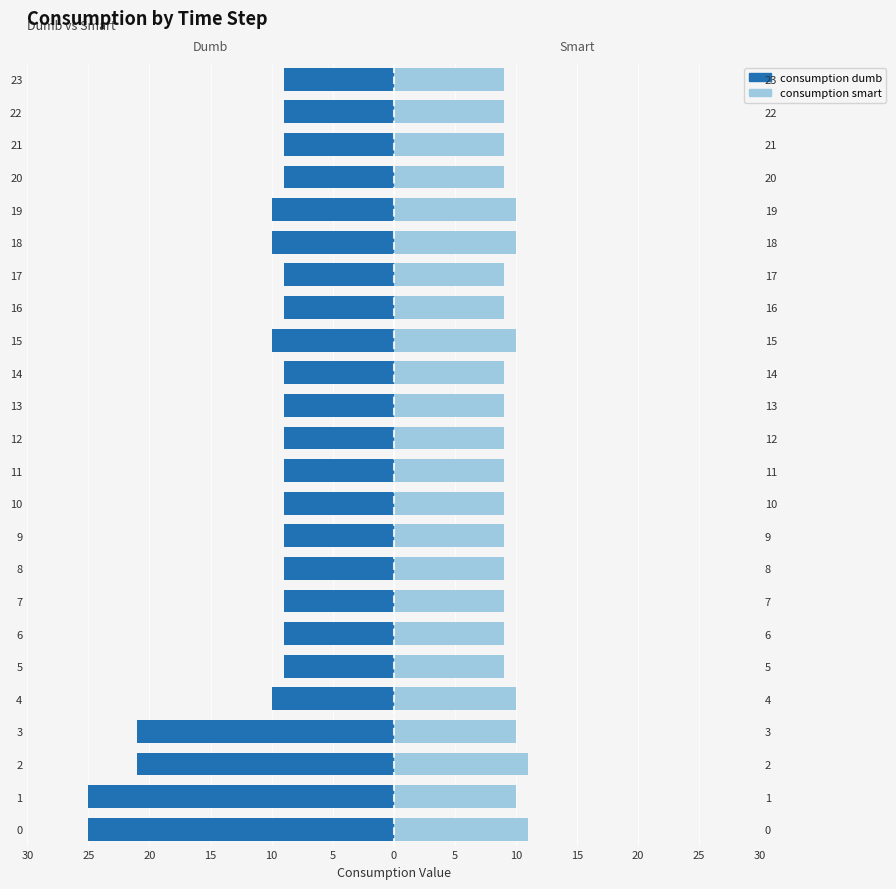

Reading left to right, list all the values displayed in this chart.

consumption dumb: -25	-25	-21	-21	-10	-9	-9	-9	-9	-9	-9	-9	-9	-9	-9	-10	-9	-9	-10	-10	-9	-9	-9	-9
consumption smart: 11	10	11	10	10	9	9	9	9	9	9	9	9	9	9	10	9	9	10	10	9	9	9	9